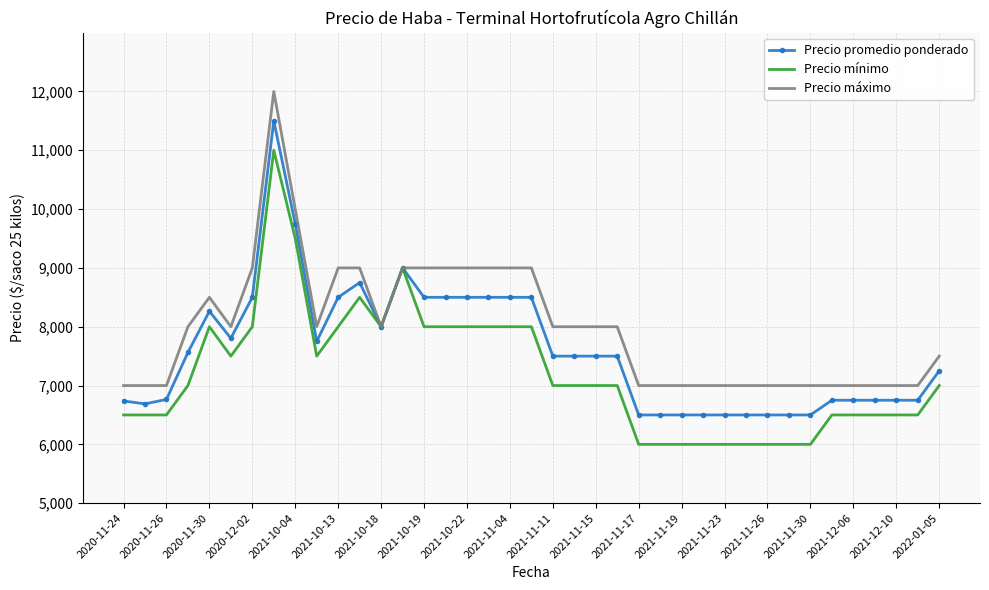

Which series has the largest total across all categories?

Precio máximo